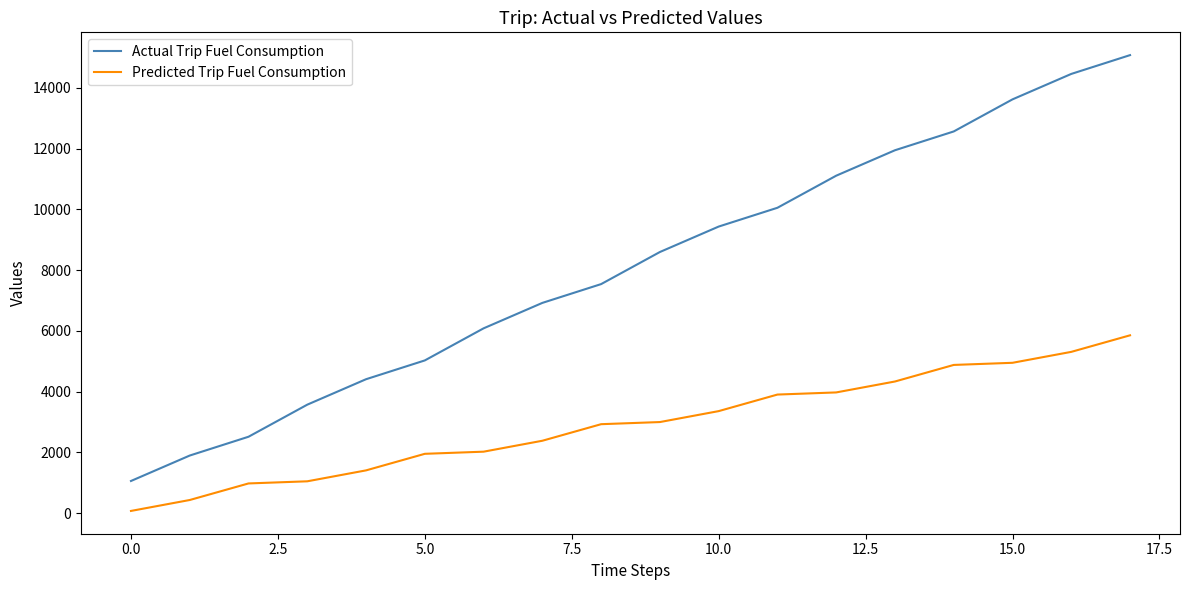

How many values in the Actual Trip Fuel Consumption series are below 8596?

9